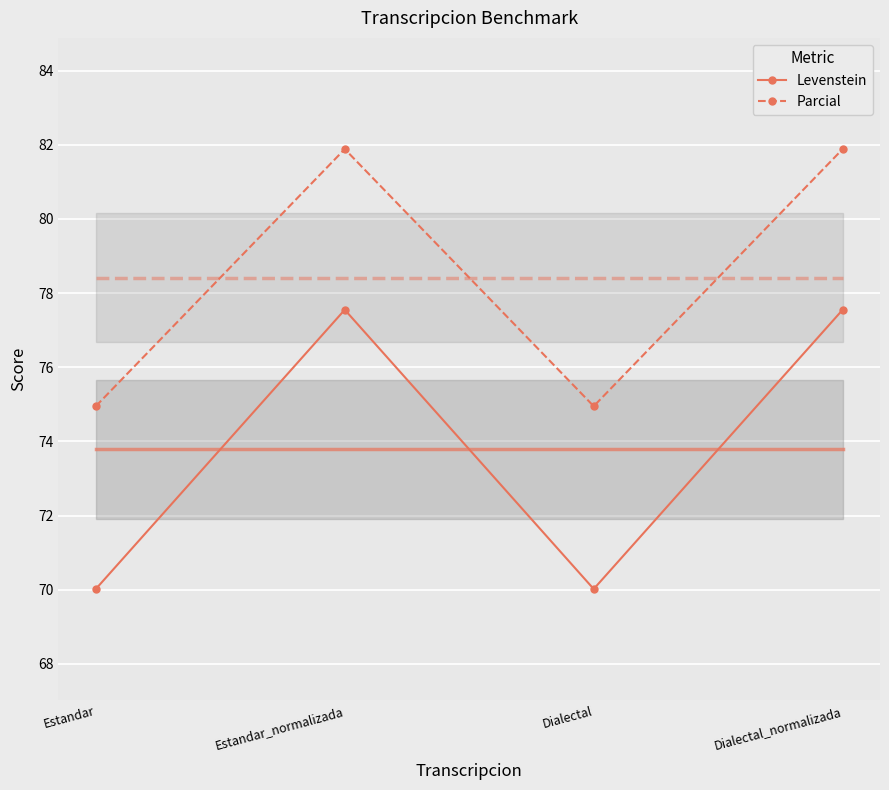

What is the maximum value for Levenstein?

77.6